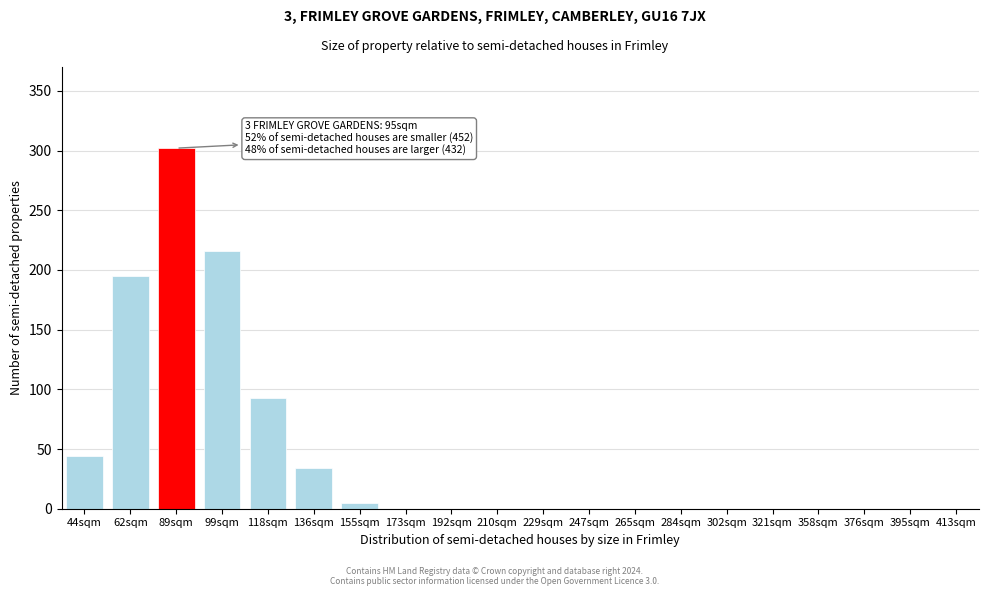

Reading right to left, extract all data points from this chart.

413sqm=0	395sqm=0	376sqm=0	358sqm=0	321sqm=0	302sqm=0	284sqm=0	265sqm=0	247sqm=0	229sqm=0	210sqm=0	192sqm=0	173sqm=0	155sqm=5	136sqm=34	118sqm=93	99sqm=216	89sqm=302	62sqm=195	44sqm=44